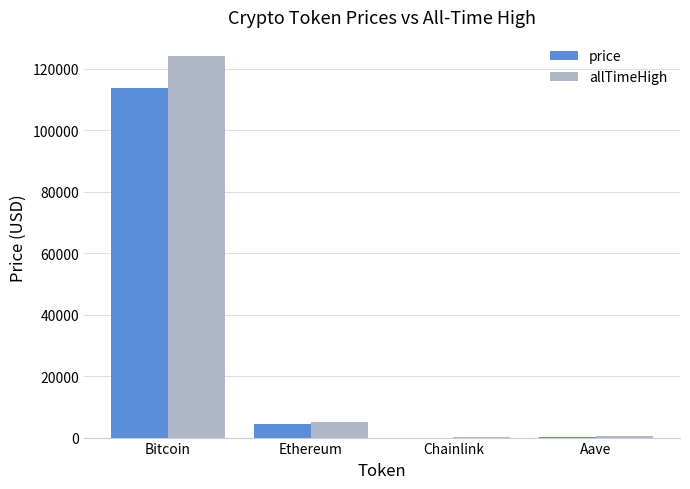

At which category is the sum across all series the highest?

Bitcoin